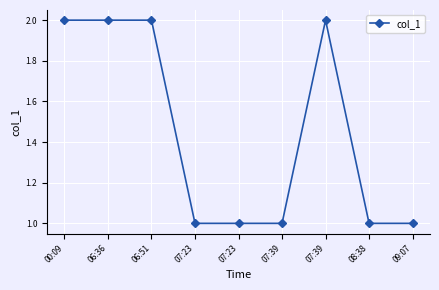

Read the value at 00:09.

2